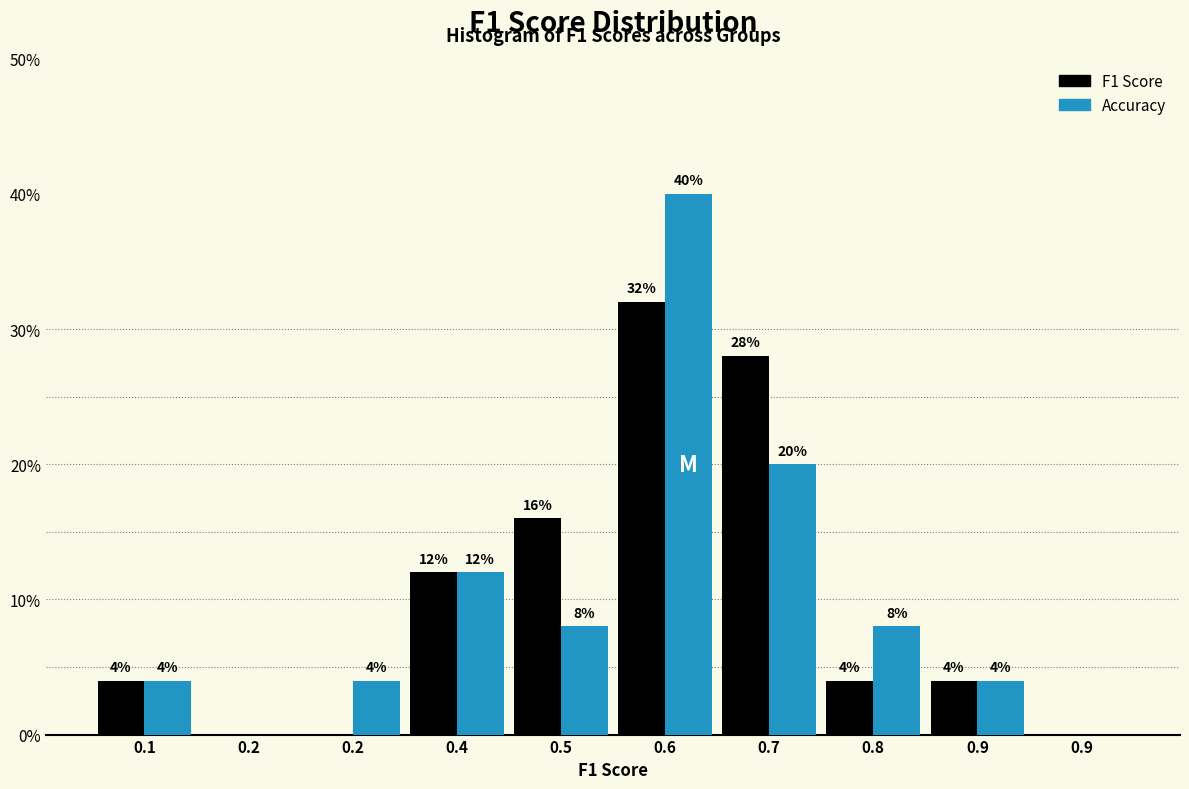

What are all the series names shown in the legend?

F1 Score, Accuracy